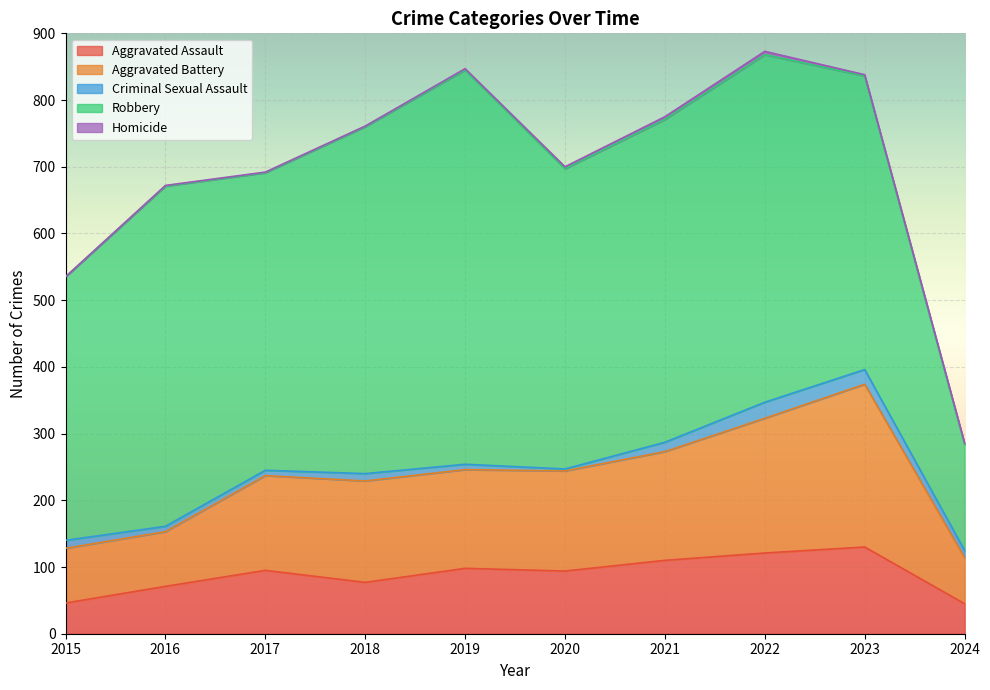

Reading left to right, list all the values displayed in this chart.

Aggravated Assault: 2015=46	2016=71	2017=95	2018=77	2019=98	2020=94	2021=110	2022=121	2023=130	2024=45
Aggravated Battery: 2015=82	2016=82	2017=142	2018=152	2019=148	2020=150	2021=163	2022=202	2023=244	2024=69
Criminal Sexual Assault: 2015=12	2016=8	2017=8	2018=11	2019=8	2020=3	2021=14	2022=24	2023=22	2024=11
Robbery: 2015=395	2016=510	2017=446	2018=520	2019=591	2020=450	2021=484	2022=521	2023=440	2024=159
Homicide: 2015=0	2016=1	2017=1	2018=1	2019=2	2020=3	2021=4	2022=5	2023=2	2024=2